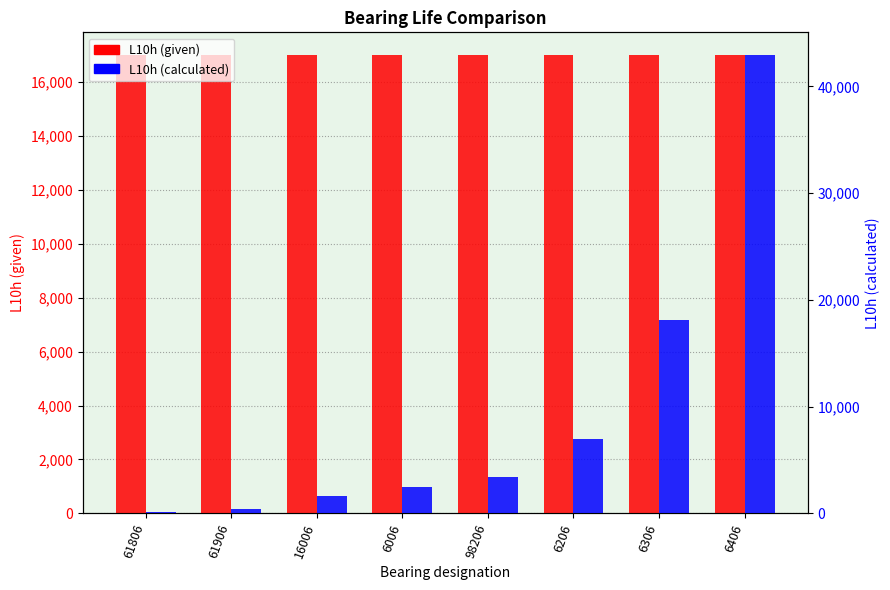

How many data points in L10h (calculated) are above 3366?

4